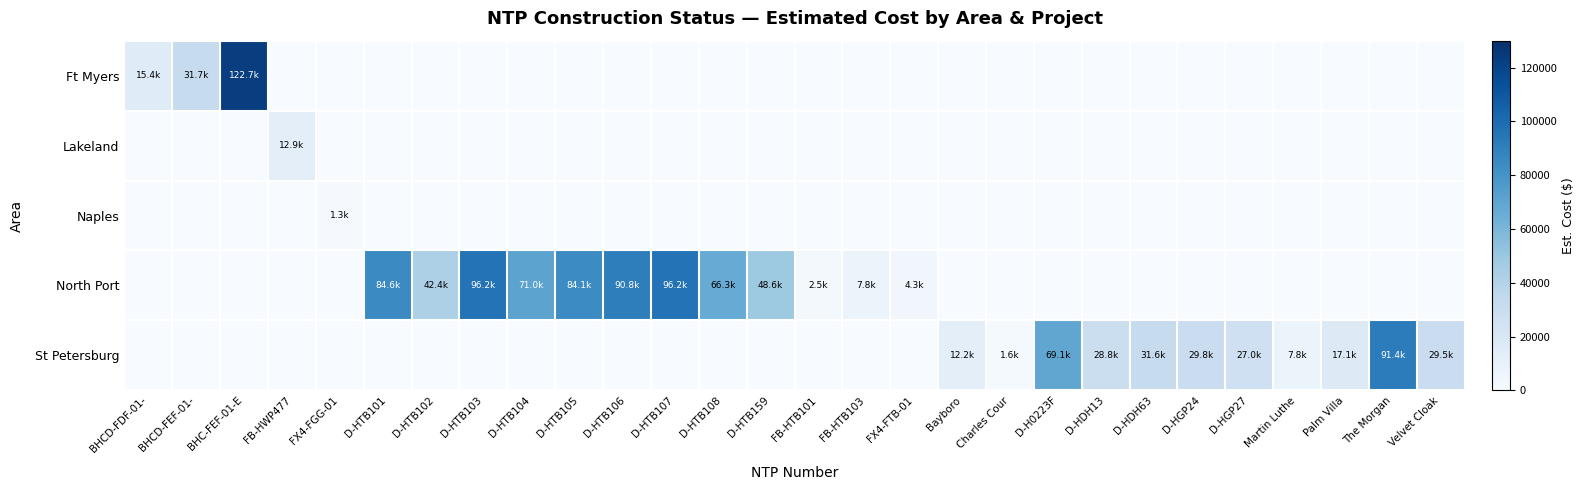

Reading right to left, transcribe all the data shown in this chart.

Ft Myers: Velvet Cloak=0.0	The Morgan=0.0	Palm Villa=0.0	Martin Luthe=0.0	D-HGP27=0.0	D-HGP24=0.0	D-HDH63=0.0	D-HDH13=0.0	D-H0223F=0.0	Charles Cour=0.0	Bayboro=0.0	FX4-FTB-01=0.0	FB-HTB103=0.0	FB-HTB101=0.0	D-HTB159=0.0	D-HTB108=0.0	D-HTB107=0.0	D-HTB106=0.0	D-HTB105=0.0	D-HTB104=0.0	D-HTB103=0.0	D-HTB102=0.0	D-HTB101=0.0	FX4-FGG-01=0.0	FB-HWP477=0.0	BHC-FEF-01-E=122715.9	BHCD-FEF-01-=31717.7	BHCD-FDF-01-=15436.9
Lakeland: Velvet Cloak=0.0	The Morgan=0.0	Palm Villa=0.0	Martin Luthe=0.0	D-HGP27=0.0	D-HGP24=0.0	D-HDH63=0.0	D-HDH13=0.0	D-H0223F=0.0	Charles Cour=0.0	Bayboro=0.0	FX4-FTB-01=0.0	FB-HTB103=0.0	FB-HTB101=0.0	D-HTB159=0.0	D-HTB108=0.0	D-HTB107=0.0	D-HTB106=0.0	D-HTB105=0.0	D-HTB104=0.0	D-HTB103=0.0	D-HTB102=0.0	D-HTB101=0.0	FX4-FGG-01=0.0	FB-HWP477=12886.4	BHC-FEF-01-E=0.0	BHCD-FEF-01-=0.0	BHCD-FDF-01-=0.0
Naples: Velvet Cloak=0.0	The Morgan=0.0	Palm Villa=0.0	Martin Luthe=0.0	D-HGP27=0.0	D-HGP24=0.0	D-HDH63=0.0	D-HDH13=0.0	D-H0223F=0.0	Charles Cour=0.0	Bayboro=0.0	FX4-FTB-01=0.0	FB-HTB103=0.0	FB-HTB101=0.0	D-HTB159=0.0	D-HTB108=0.0	D-HTB107=0.0	D-HTB106=0.0	D-HTB105=0.0	D-HTB104=0.0	D-HTB103=0.0	D-HTB102=0.0	D-HTB101=0.0	FX4-FGG-01=1343.9	FB-HWP477=0.0	BHC-FEF-01-E=0.0	BHCD-FEF-01-=0.0	BHCD-FDF-01-=0.0
North Port: Velvet Cloak=0.0	The Morgan=0.0	Palm Villa=0.0	Martin Luthe=0.0	D-HGP27=0.0	D-HGP24=0.0	D-HDH63=0.0	D-HDH13=0.0	D-H0223F=0.0	Charles Cour=0.0	Bayboro=0.0	FX4-FTB-01=4254.7	FB-HTB103=7803.1	FB-HTB101=2530.0	D-HTB159=48577.0	D-HTB108=66271.5	D-HTB107=96242.0	D-HTB106=90832.0	D-HTB105=84103.0	D-HTB104=71001.0	D-HTB103=96198.5	D-HTB102=42408.0	D-HTB101=84564.5	FX4-FGG-01=0.0	FB-HWP477=0.0	BHC-FEF-01-E=0.0	BHCD-FEF-01-=0.0	BHCD-FDF-01-=0.0
St Petersburg: Velvet Cloak=29508.9	The Morgan=91420.9	Palm Villa=17100.2	Martin Luthe=7844.4	D-HGP27=26964.0	D-HGP24=29812.0	D-HDH63=31560.0	D-HDH13=28762.0	D-H0223F=69076.0	Charles Cour=1618.8	Bayboro=12213.7	FX4-FTB-01=0.0	FB-HTB103=0.0	FB-HTB101=0.0	D-HTB159=0.0	D-HTB108=0.0	D-HTB107=0.0	D-HTB106=0.0	D-HTB105=0.0	D-HTB104=0.0	D-HTB103=0.0	D-HTB102=0.0	D-HTB101=0.0	FX4-FGG-01=0.0	FB-HWP477=0.0	BHC-FEF-01-E=0.0	BHCD-FEF-01-=0.0	BHCD-FDF-01-=0.0